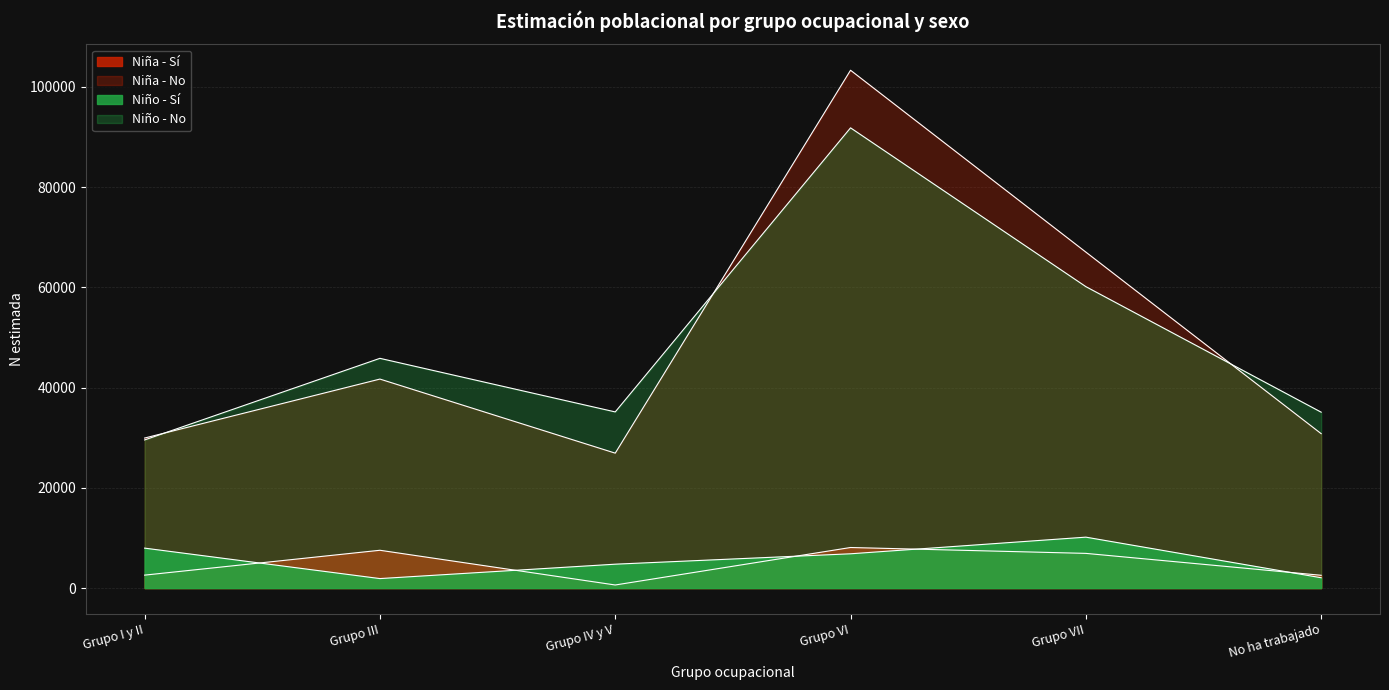

What is the greatest value displayed?

103324